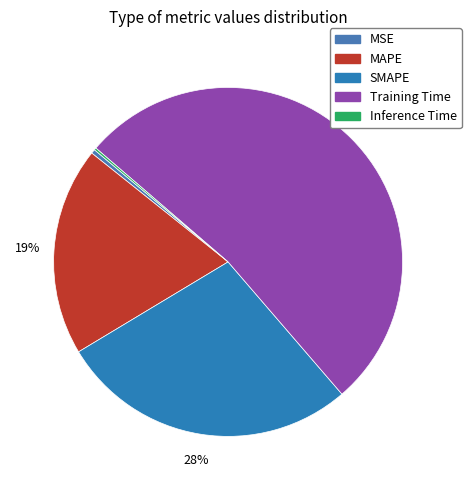

How much of the chart is everything except SMAPE?

72.3%